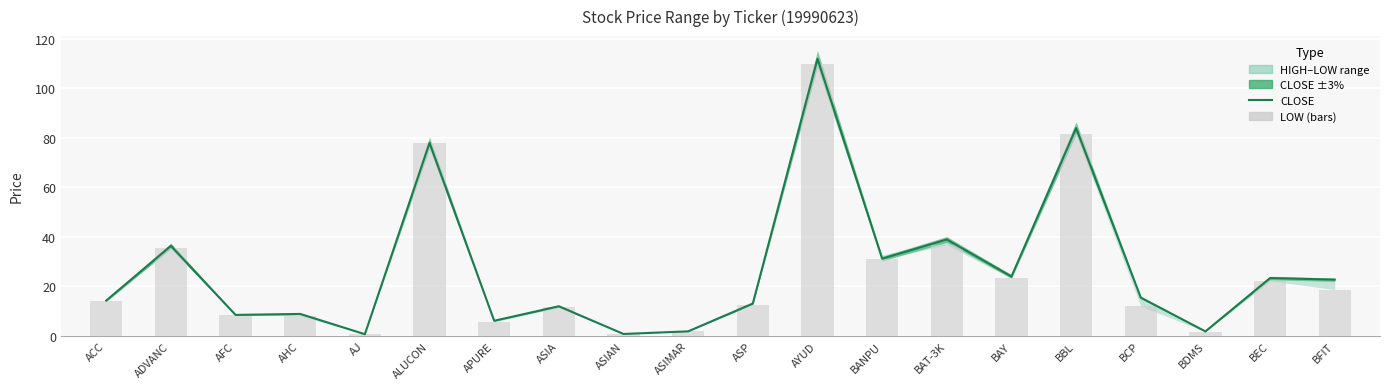

What is the maximum value shown in the chart?

112.0